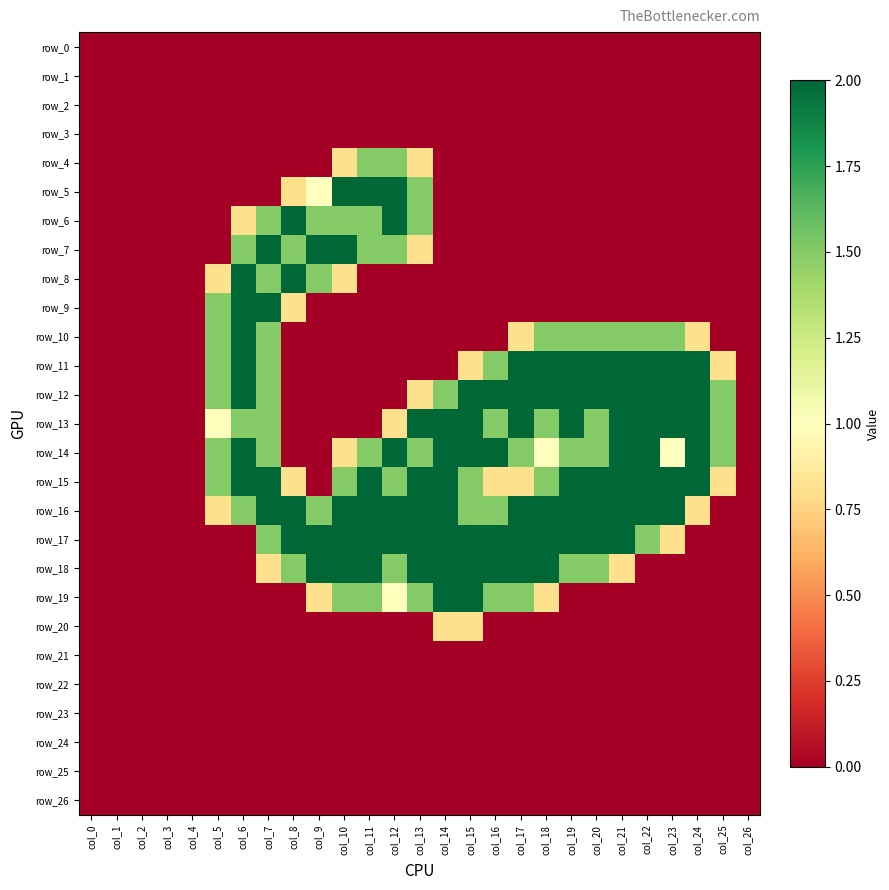

Reading left to right, what are all the values shown in this chart?

row_0: 0.0	0.0	0.0	0.0	0.0	0.0	0.0	0.0	0.0	0.0	0.0	0.0	0.0	0.0	0.0	0.0	0.0	0.0	0.0	0.0	0.0	0.0	0.0	0.0	0.0	0.0	0.0
row_1: 0.0	0.0	0.0	0.0	0.0	0.0	0.0	0.0	0.0	0.0	0.0	0.0	0.0	0.0	0.0	0.0	0.0	0.0	0.0	0.0	0.0	0.0	0.0	0.0	0.0	0.0	0.0
row_2: 0.0	0.0	0.0	0.0	0.0	0.0	0.0	0.0	0.0	0.0	0.0	0.0	0.0	0.0	0.0	0.0	0.0	0.0	0.0	0.0	0.0	0.0	0.0	0.0	0.0	0.0	0.0
row_3: 0.0	0.0	0.0	0.0	0.0	0.0	0.0	0.0	0.0	0.0	0.0	0.0	0.0	0.0	0.0	0.0	0.0	0.0	0.0	0.0	0.0	0.0	0.0	0.0	0.0	0.0	0.0
row_4: 0.0	0.0	0.0	0.0	0.0	0.0	0.0	0.0	0.0	0.0	0.8	1.5	1.5	0.8	0.0	0.0	0.0	0.0	0.0	0.0	0.0	0.0	0.0	0.0	0.0	0.0	0.0
row_5: 0.0	0.0	0.0	0.0	0.0	0.0	0.0	0.0	0.8	1.0	2.0	2.0	2.0	1.5	0.0	0.0	0.0	0.0	0.0	0.0	0.0	0.0	0.0	0.0	0.0	0.0	0.0
row_6: 0.0	0.0	0.0	0.0	0.0	0.0	0.8	1.5	2.0	1.5	1.5	1.5	2.0	1.5	0.0	0.0	0.0	0.0	0.0	0.0	0.0	0.0	0.0	0.0	0.0	0.0	0.0
row_7: 0.0	0.0	0.0	0.0	0.0	0.0	1.5	2.0	1.5	2.0	2.0	1.5	1.5	0.8	0.0	0.0	0.0	0.0	0.0	0.0	0.0	0.0	0.0	0.0	0.0	0.0	0.0
row_8: 0.0	0.0	0.0	0.0	0.0	0.8	2.0	1.5	2.0	1.5	0.8	0.0	0.0	0.0	0.0	0.0	0.0	0.0	0.0	0.0	0.0	0.0	0.0	0.0	0.0	0.0	0.0
row_9: 0.0	0.0	0.0	0.0	0.0	1.5	2.0	2.0	0.8	0.0	0.0	0.0	0.0	0.0	0.0	0.0	0.0	0.0	0.0	0.0	0.0	0.0	0.0	0.0	0.0	0.0	0.0
row_10: 0.0	0.0	0.0	0.0	0.0	1.5	2.0	1.5	0.0	0.0	0.0	0.0	0.0	0.0	0.0	0.0	0.0	0.8	1.5	1.5	1.5	1.5	1.5	1.5	0.8	0.0	0.0
row_11: 0.0	0.0	0.0	0.0	0.0	1.5	2.0	1.5	0.0	0.0	0.0	0.0	0.0	0.0	0.0	0.8	1.5	2.0	2.0	2.0	2.0	2.0	2.0	2.0	2.0	0.8	0.0
row_12: 0.0	0.0	0.0	0.0	0.0	1.5	2.0	1.5	0.0	0.0	0.0	0.0	0.0	0.8	1.5	2.0	2.0	2.0	2.0	2.0	2.0	2.0	2.0	2.0	2.0	1.5	0.0
row_13: 0.0	0.0	0.0	0.0	0.0	1.0	1.5	1.5	0.0	0.0	0.0	0.0	0.8	2.0	2.0	2.0	1.5	2.0	1.5	2.0	1.5	2.0	2.0	2.0	2.0	1.5	0.0
row_14: 0.0	0.0	0.0	0.0	0.0	1.5	2.0	1.5	0.0	0.0	0.8	1.5	2.0	1.5	2.0	2.0	2.0	1.5	1.0	1.5	1.5	2.0	2.0	1.0	2.0	1.5	0.0
row_15: 0.0	0.0	0.0	0.0	0.0	1.5	2.0	2.0	0.8	0.0	1.5	2.0	1.5	2.0	2.0	1.5	0.8	0.8	1.5	2.0	2.0	2.0	2.0	2.0	2.0	0.8	0.0
row_16: 0.0	0.0	0.0	0.0	0.0	0.8	1.5	2.0	2.0	1.5	2.0	2.0	2.0	2.0	2.0	1.5	1.5	2.0	2.0	2.0	2.0	2.0	2.0	2.0	0.8	0.0	0.0
row_17: 0.0	0.0	0.0	0.0	0.0	0.0	0.0	1.5	2.0	2.0	2.0	2.0	2.0	2.0	2.0	2.0	2.0	2.0	2.0	2.0	2.0	2.0	1.5	0.8	0.0	0.0	0.0
row_18: 0.0	0.0	0.0	0.0	0.0	0.0	0.0	0.8	1.5	2.0	2.0	2.0	1.5	2.0	2.0	2.0	2.0	2.0	2.0	1.5	1.5	0.8	0.0	0.0	0.0	0.0	0.0
row_19: 0.0	0.0	0.0	0.0	0.0	0.0	0.0	0.0	0.0	0.8	1.5	1.5	1.0	1.5	2.0	2.0	1.5	1.5	0.8	0.0	0.0	0.0	0.0	0.0	0.0	0.0	0.0
row_20: 0.0	0.0	0.0	0.0	0.0	0.0	0.0	0.0	0.0	0.0	0.0	0.0	0.0	0.0	0.8	0.8	0.0	0.0	0.0	0.0	0.0	0.0	0.0	0.0	0.0	0.0	0.0
row_21: 0.0	0.0	0.0	0.0	0.0	0.0	0.0	0.0	0.0	0.0	0.0	0.0	0.0	0.0	0.0	0.0	0.0	0.0	0.0	0.0	0.0	0.0	0.0	0.0	0.0	0.0	0.0
row_22: 0.0	0.0	0.0	0.0	0.0	0.0	0.0	0.0	0.0	0.0	0.0	0.0	0.0	0.0	0.0	0.0	0.0	0.0	0.0	0.0	0.0	0.0	0.0	0.0	0.0	0.0	0.0
row_23: 0.0	0.0	0.0	0.0	0.0	0.0	0.0	0.0	0.0	0.0	0.0	0.0	0.0	0.0	0.0	0.0	0.0	0.0	0.0	0.0	0.0	0.0	0.0	0.0	0.0	0.0	0.0
row_24: 0.0	0.0	0.0	0.0	0.0	0.0	0.0	0.0	0.0	0.0	0.0	0.0	0.0	0.0	0.0	0.0	0.0	0.0	0.0	0.0	0.0	0.0	0.0	0.0	0.0	0.0	0.0
row_25: 0.0	0.0	0.0	0.0	0.0	0.0	0.0	0.0	0.0	0.0	0.0	0.0	0.0	0.0	0.0	0.0	0.0	0.0	0.0	0.0	0.0	0.0	0.0	0.0	0.0	0.0	0.0
row_26: 0.0	0.0	0.0	0.0	0.0	0.0	0.0	0.0	0.0	0.0	0.0	0.0	0.0	0.0	0.0	0.0	0.0	0.0	0.0	0.0	0.0	0.0	0.0	0.0	0.0	0.0	0.0